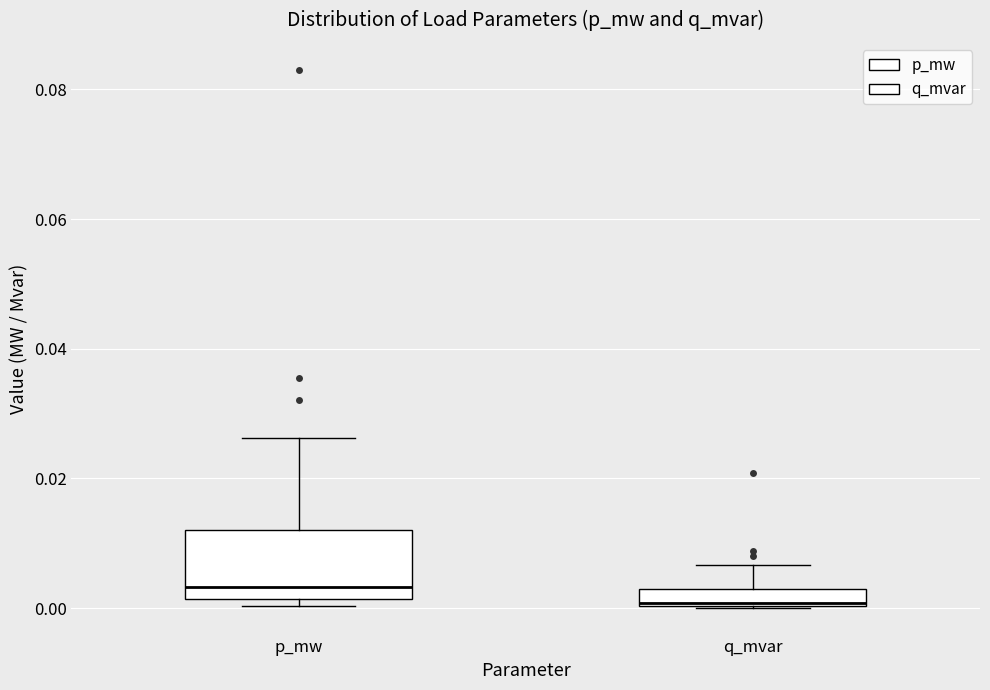

Which box has the lowest median line?

q_mvar